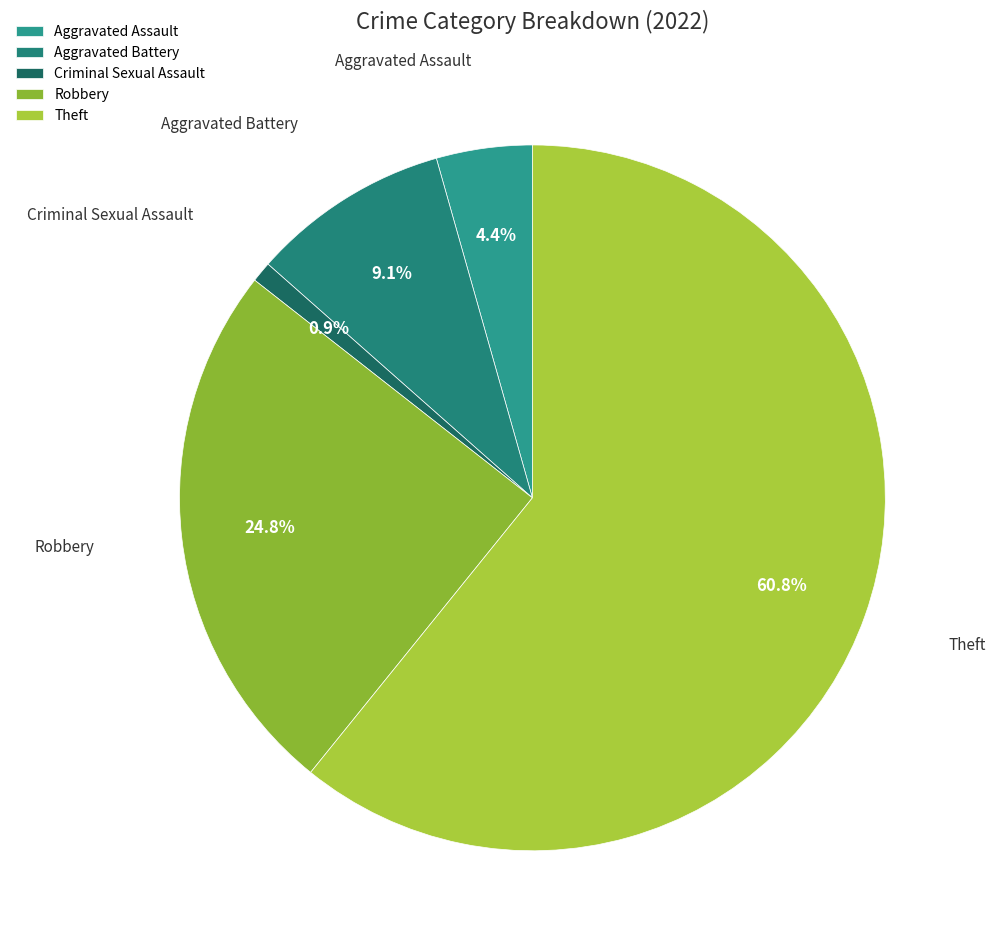

Which has a higher value, Robbery or Aggravated Battery?

Robbery